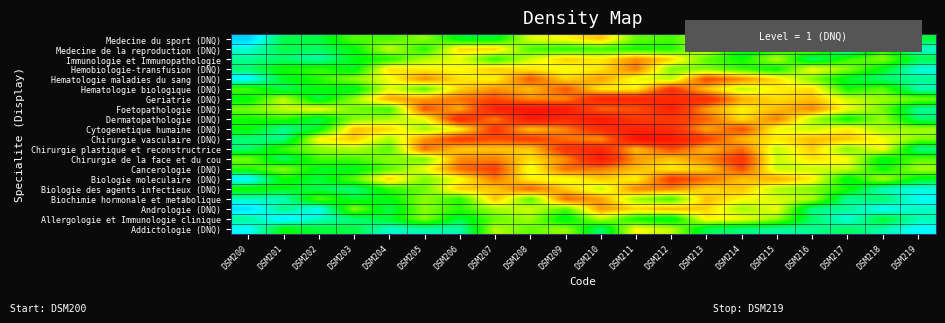

What is the total value across all series at DSM219?

13.0